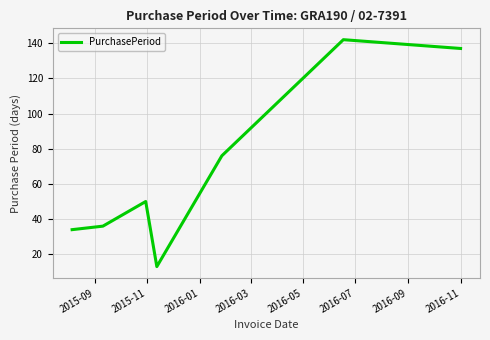

True or false: the data has more than 0 interior local peaks.

True